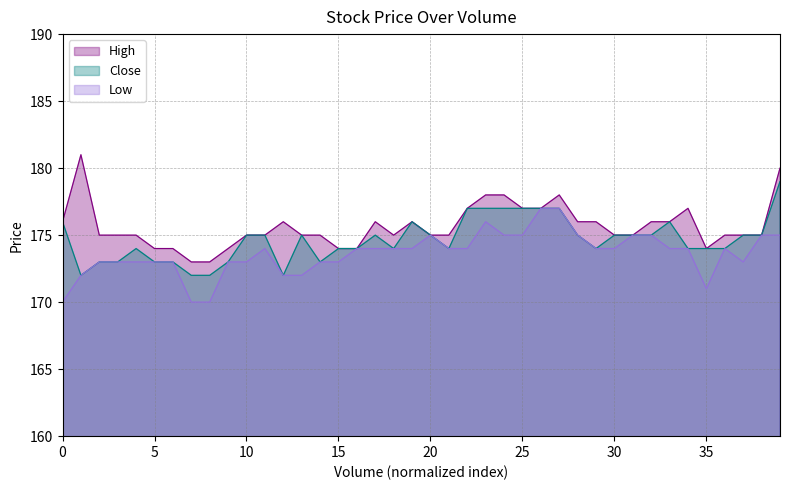

What is the sum of all Low values?

6945